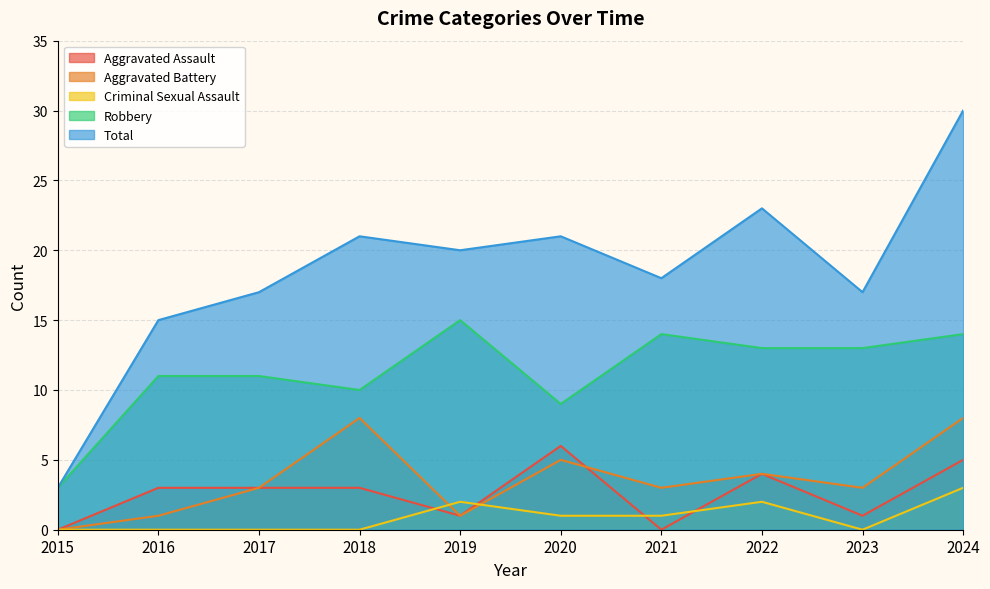

What is the sum of all Total values?

185